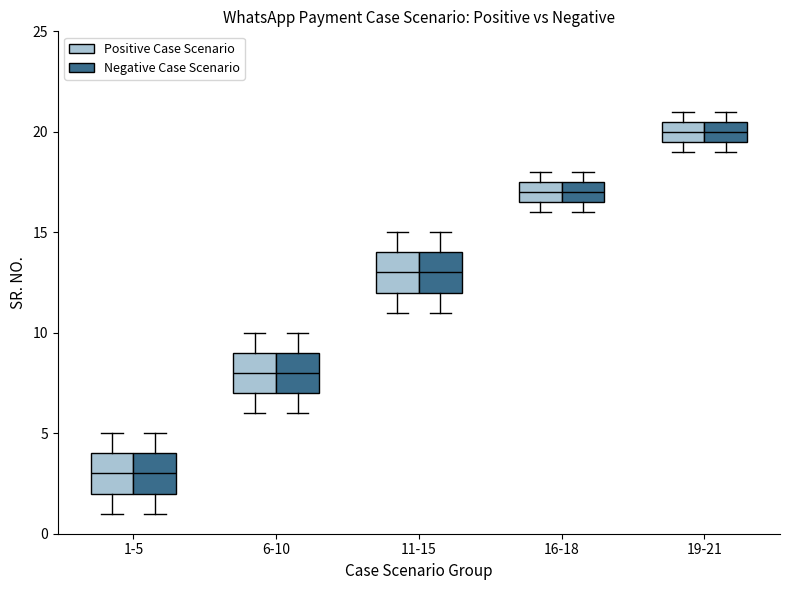

Reading left to right, transcribe this box plot: for each box, give where its median line is, the range the box spans, and where its two whiskers end, as read against the y-axis. The values are not printed on the chart, so give them approximately, as read against the axis.

1-5 (Positive Case Scenario): median 3.0, box 2.0 to 4.0, whiskers 1.0 to 5.0
1-5 (Negative Case Scenario): median 3.0, box 2.0 to 4.0, whiskers 1.0 to 5.0
6-10 (Positive Case Scenario): median 8.0, box 7.0 to 9.0, whiskers 6.0 to 10.0
6-10 (Negative Case Scenario): median 8.0, box 7.0 to 9.0, whiskers 6.0 to 10.0
11-15 (Positive Case Scenario): median 13.0, box 12.0 to 14.0, whiskers 11.0 to 15.0
11-15 (Negative Case Scenario): median 13.0, box 12.0 to 14.0, whiskers 11.0 to 15.0
16-18 (Positive Case Scenario): median 17.0, box 16.5 to 17.5, whiskers 16.0 to 18.0
16-18 (Negative Case Scenario): median 17.0, box 16.5 to 17.5, whiskers 16.0 to 18.0
19-21 (Positive Case Scenario): median 20.0, box 19.5 to 20.5, whiskers 19.0 to 21.0
19-21 (Negative Case Scenario): median 20.0, box 19.5 to 20.5, whiskers 19.0 to 21.0